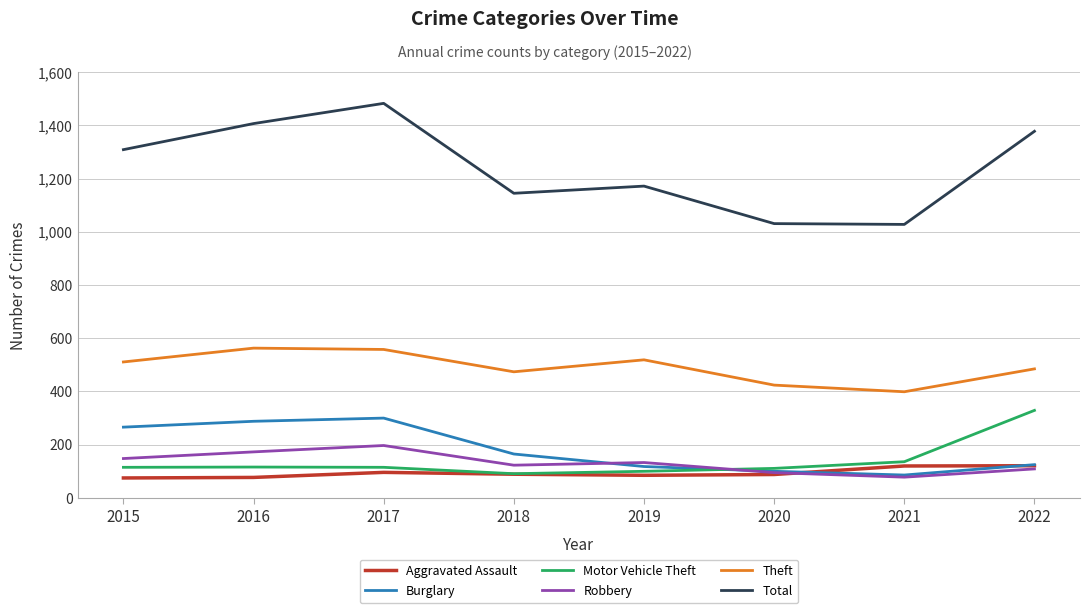

What is the lowest value of the Total series?

1028